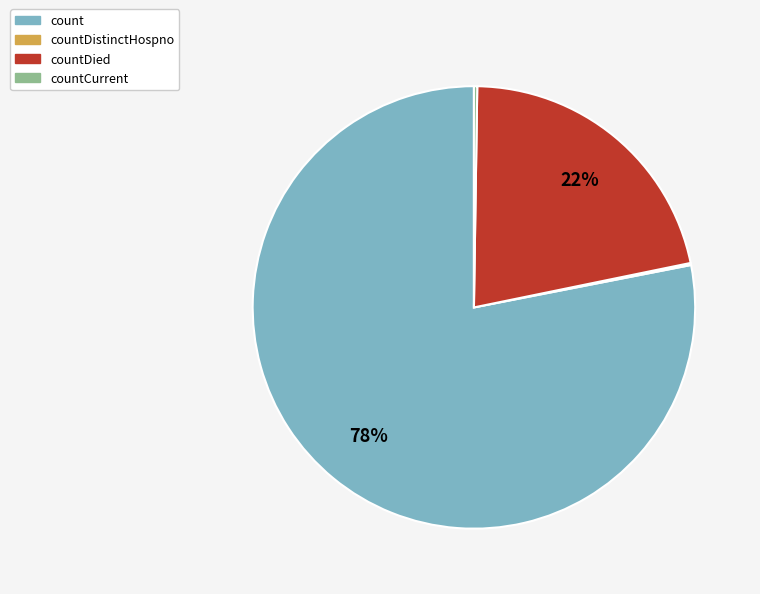

Is there a majority slice in this chart?

Yes